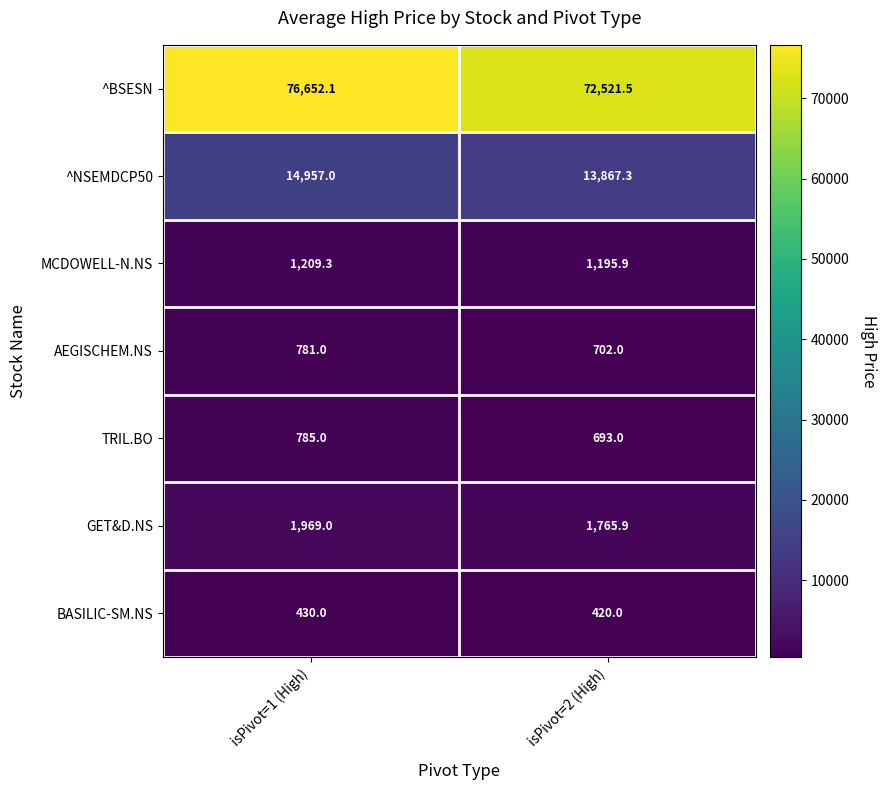

Reading left to right, transcribe all the data shown in this chart.

^BSESN: isPivot=1 (High)=76652.1	isPivot=2 (High)=72521.5
^NSEMDCP50: isPivot=1 (High)=14957.0	isPivot=2 (High)=13867.3
MCDOWELL-N.NS: isPivot=1 (High)=1209.3	isPivot=2 (High)=1195.9
AEGISCHEM.NS: isPivot=1 (High)=781.0	isPivot=2 (High)=702.0
TRIL.BO: isPivot=1 (High)=785.0	isPivot=2 (High)=693.0
GET&D.NS: isPivot=1 (High)=1969.0	isPivot=2 (High)=1765.9
BASILIC-SM.NS: isPivot=1 (High)=430.0	isPivot=2 (High)=420.0